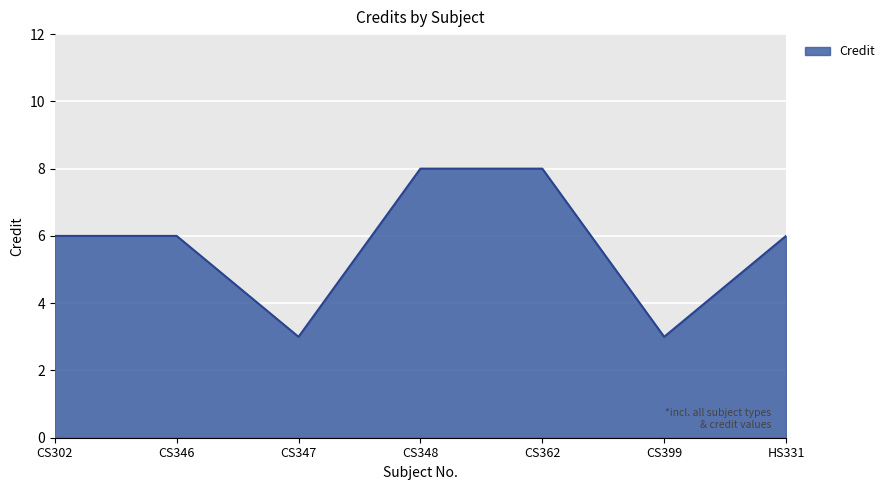

What is the change in value from CS346 to CS348?

+2